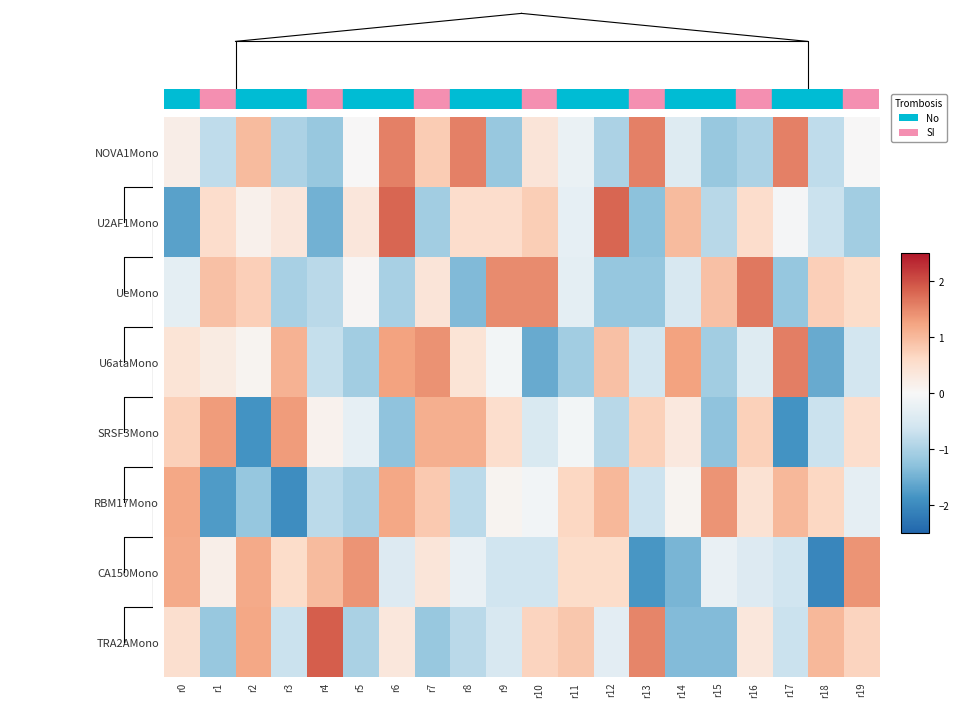

Count the number of categories in the chart.

20